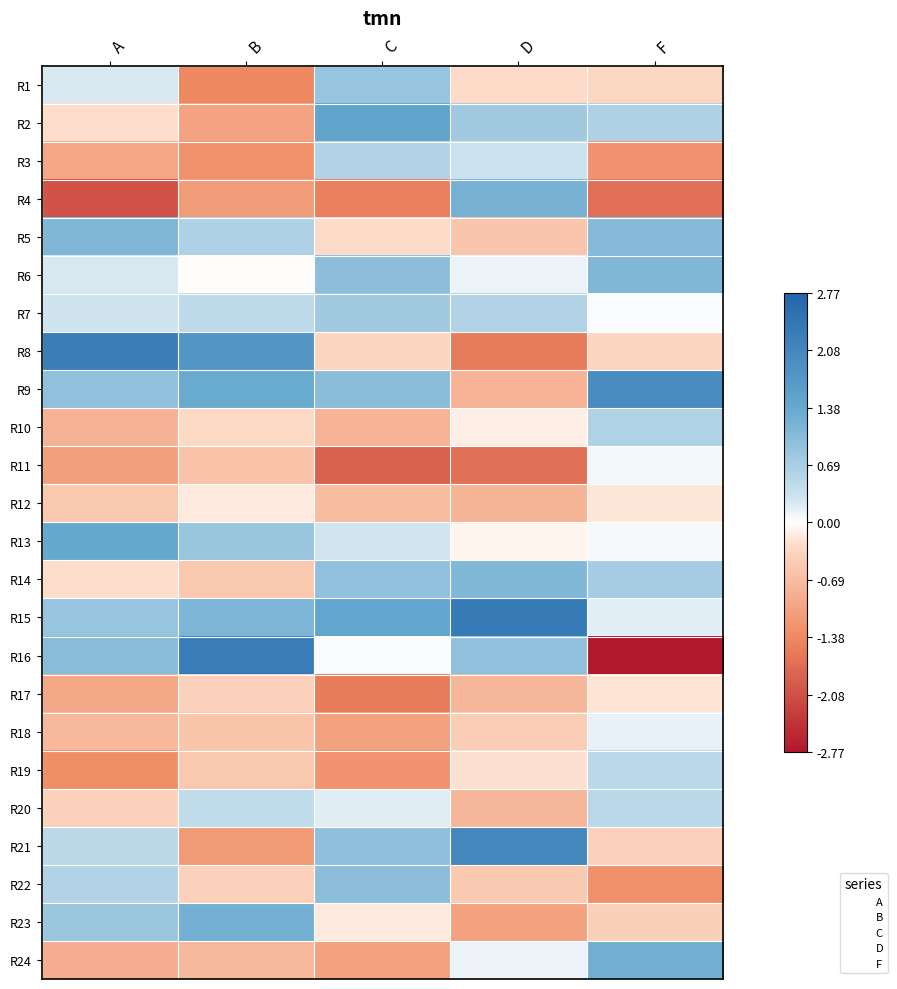

Reading left to right, extract all data points from this chart.

R1: A=0.2	B=-1.4	C=0.9	D=-0.3	F=-0.3
R2: A=-0.3	B=-1.0	C=1.5	D=0.8	F=0.6
R3: A=-1.0	B=-1.3	C=0.6	D=0.3	F=-1.2
R4: A=-2.0	B=-1.1	C=-1.5	D=1.2	F=-1.7
R5: A=1.1	B=0.6	C=-0.3	D=-0.5	F=1.0
R6: A=0.2	B=-0.0	C=1.0	D=0.1	F=1.1
R7: A=0.3	B=0.5	C=0.8	D=0.6	F=0.0
R8: A=2.3	B=1.8	C=-0.3	D=-1.5	F=-0.3
R9: A=0.9	B=1.4	C=1.0	D=-0.8	F=2.0
R10: A=-0.8	B=-0.3	C=-0.8	D=-0.1	F=0.6
R11: A=-1.1	B=-0.6	C=-1.9	D=-1.7	F=0.1
R12: A=-0.5	B=-0.2	C=-0.7	D=-0.8	F=-0.2
R13: A=1.4	B=0.9	C=0.3	D=-0.1	F=0.1
R14: A=-0.3	B=-0.5	C=1.0	D=1.1	F=0.7
R15: A=0.9	B=1.2	C=1.4	D=2.3	F=0.2
R16: A=1.0	B=2.3	C=0.0	D=0.9	F=-2.8
R17: A=-1.0	B=-0.4	C=-1.5	D=-0.8	F=-0.2
R18: A=-0.7	B=-0.6	C=-1.1	D=-0.5	F=0.1
R19: A=-1.3	B=-0.5	C=-1.2	D=-0.2	F=0.5
R20: A=-0.4	B=0.4	C=0.2	D=-0.8	F=0.5
R21: A=0.5	B=-1.2	C=1.0	D=2.1	F=-0.4
R22: A=0.6	B=-0.4	C=1.0	D=-0.5	F=-1.3
R23: A=0.8	B=1.3	C=-0.2	D=-1.0	F=-0.4
R24: A=-0.9	B=-0.7	C=-1.1	D=0.1	F=1.3